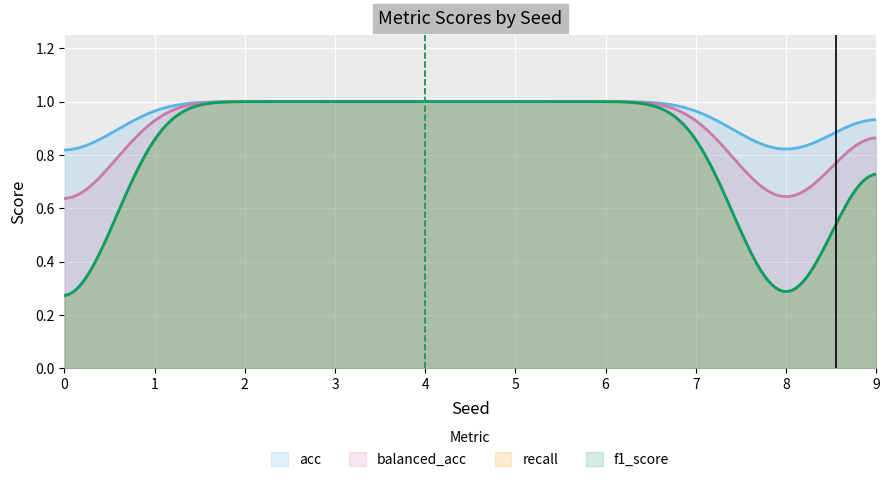

The f1_score series shows 1.8 at 2. True or false?

False